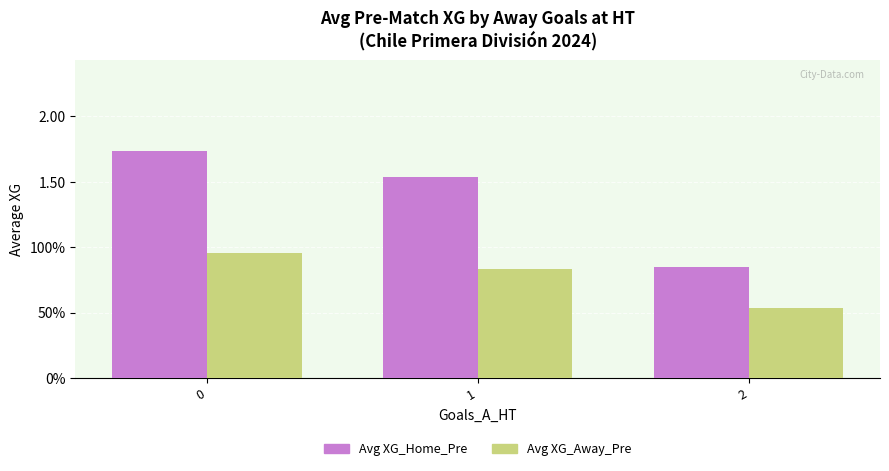

What are all the series names shown in the legend?

Avg XG_Home_Pre, Avg XG_Away_Pre